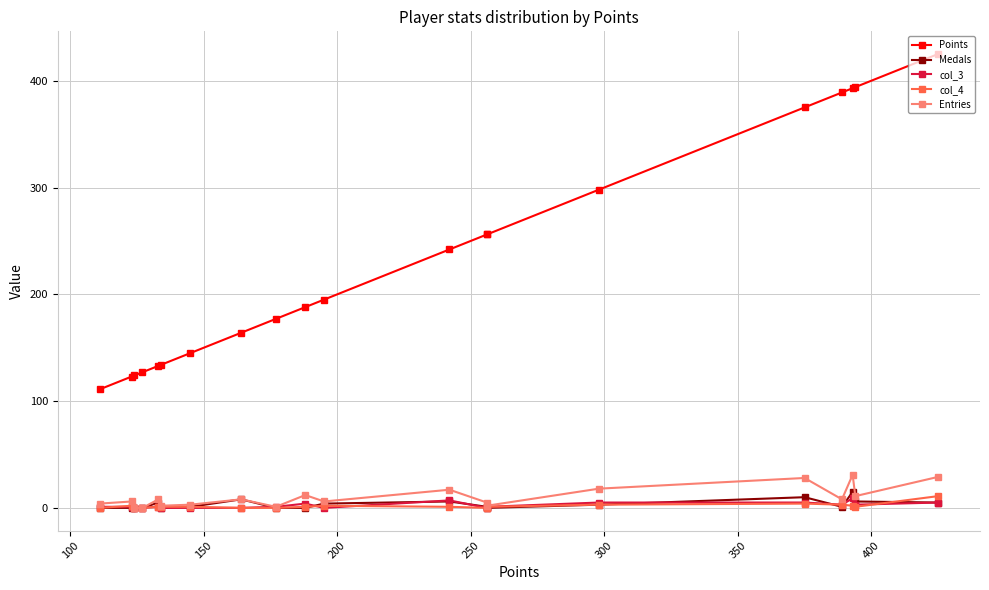

Which series has the largest range (max minus min)?

Points